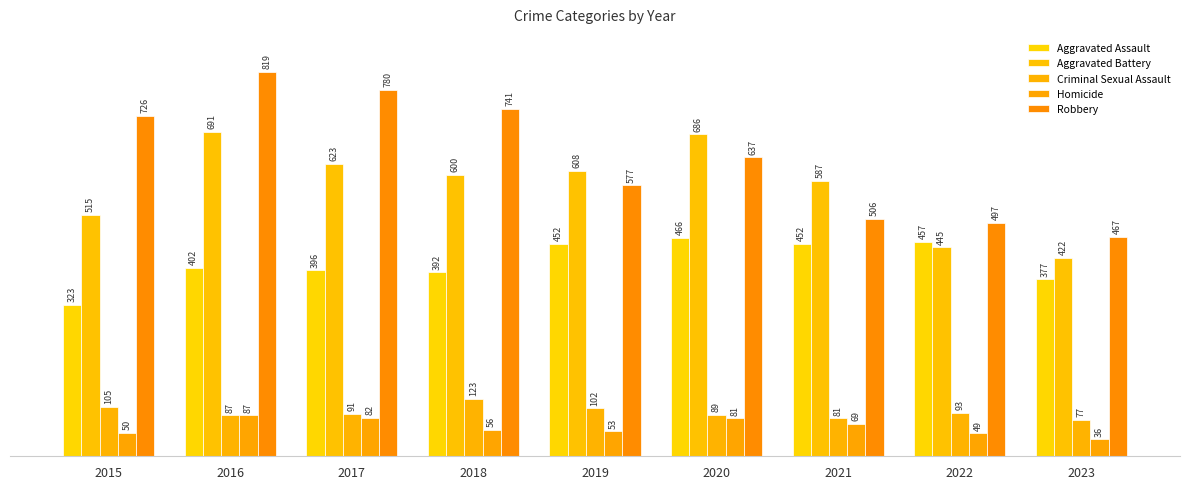

How many bars are there in total?

45